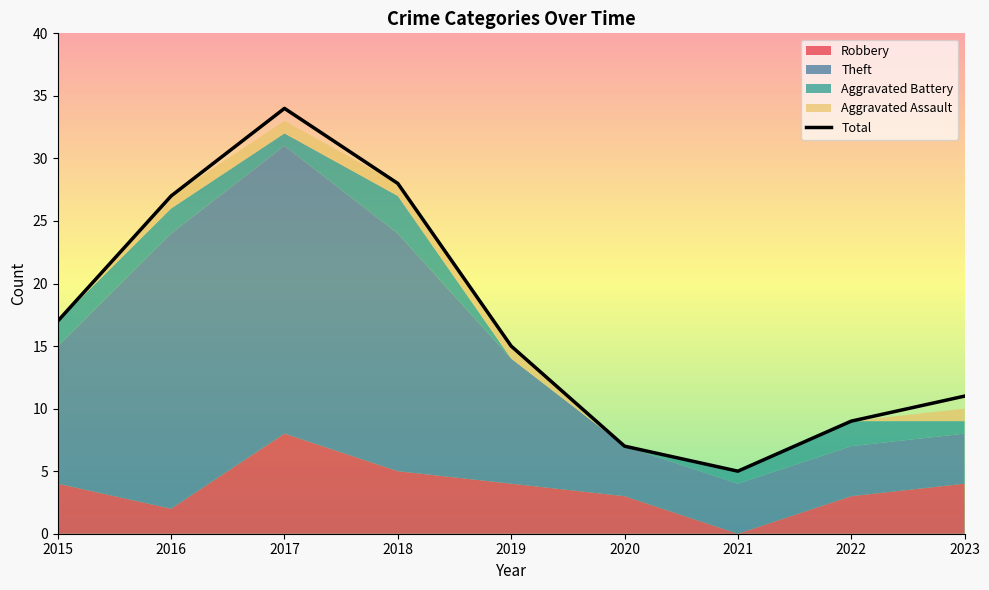

Where does the Aggravated Battery series first go above 1?

2015